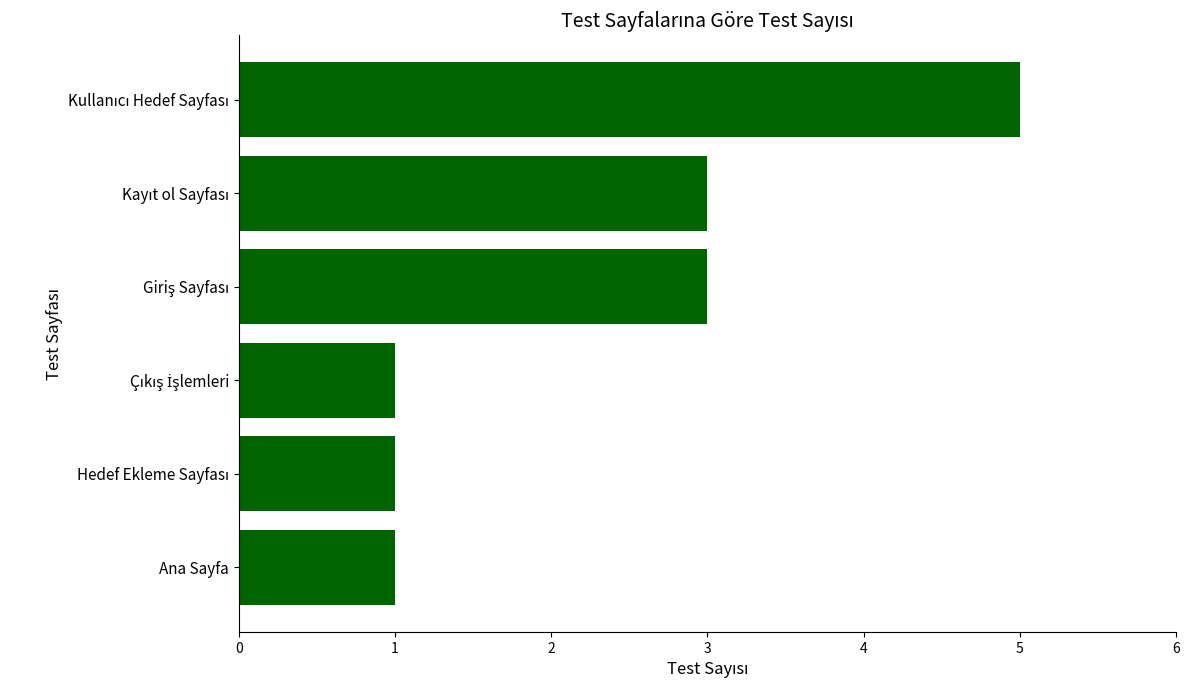

How many data points does each series have?

6